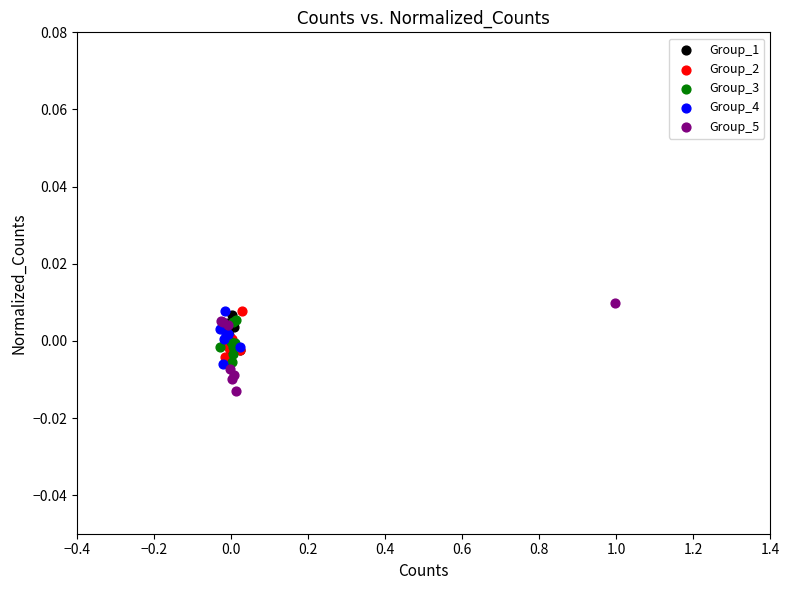

What are all the series names shown in the legend?

Group_1, Group_2, Group_3, Group_4, Group_5